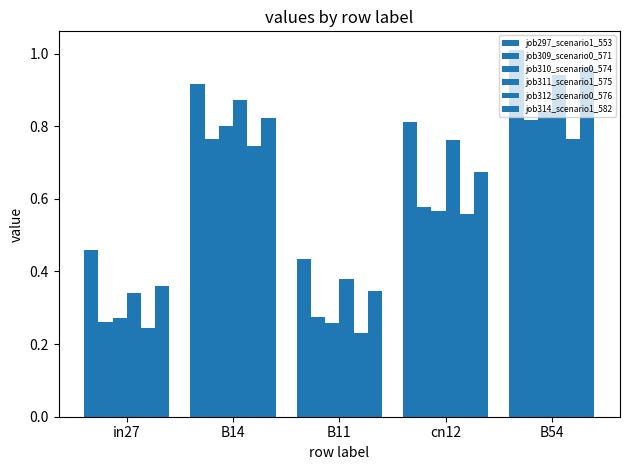

How many categories are shown in the chart?

5